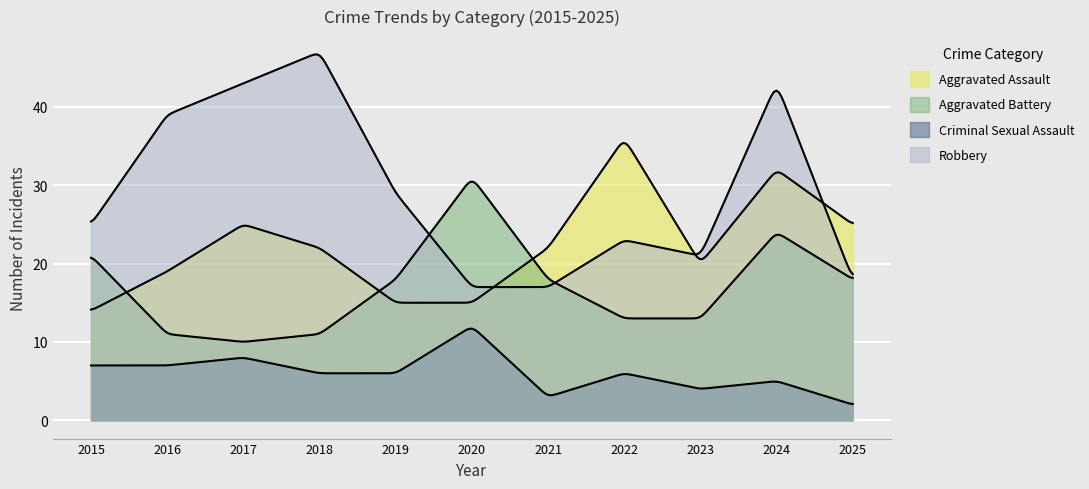

What is the value of the Aggravated Assault point at the 4th from the left?

22